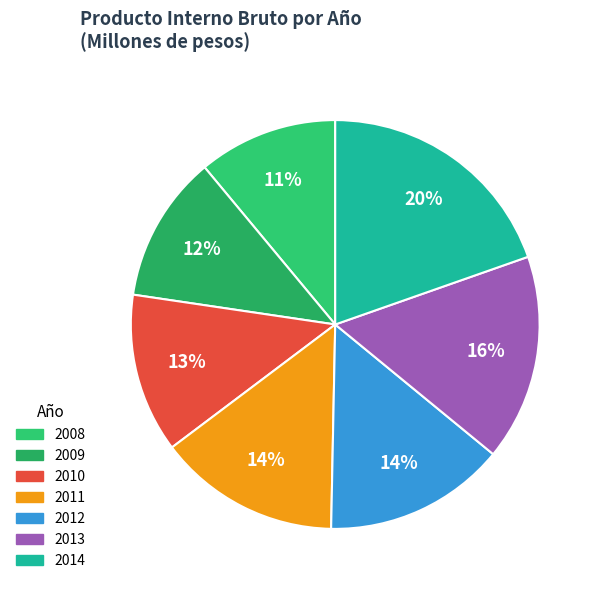

The 2013 slice represents 16% of the pie. True or false?

True